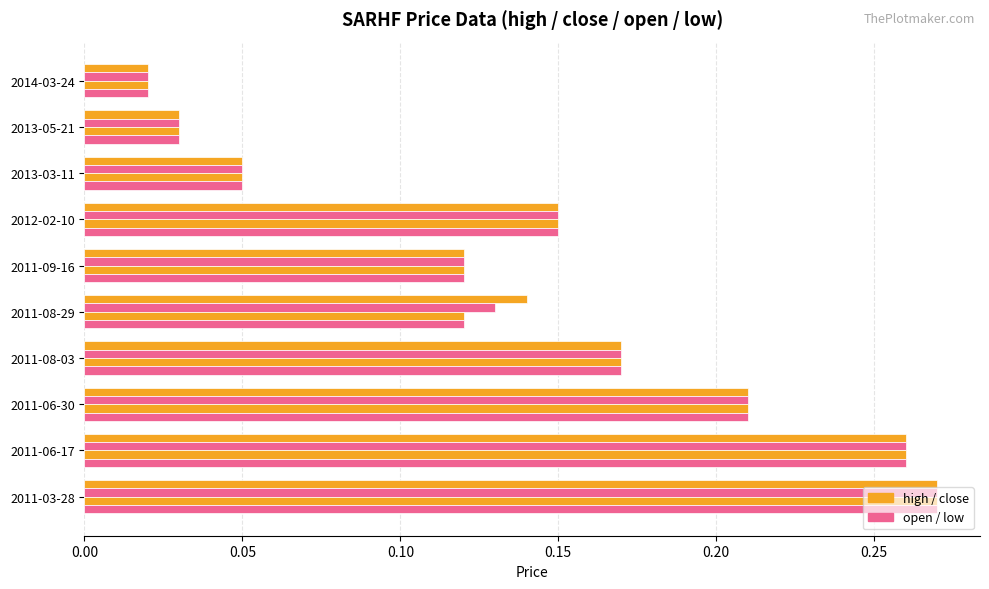

How many categories are shown in the chart?

10